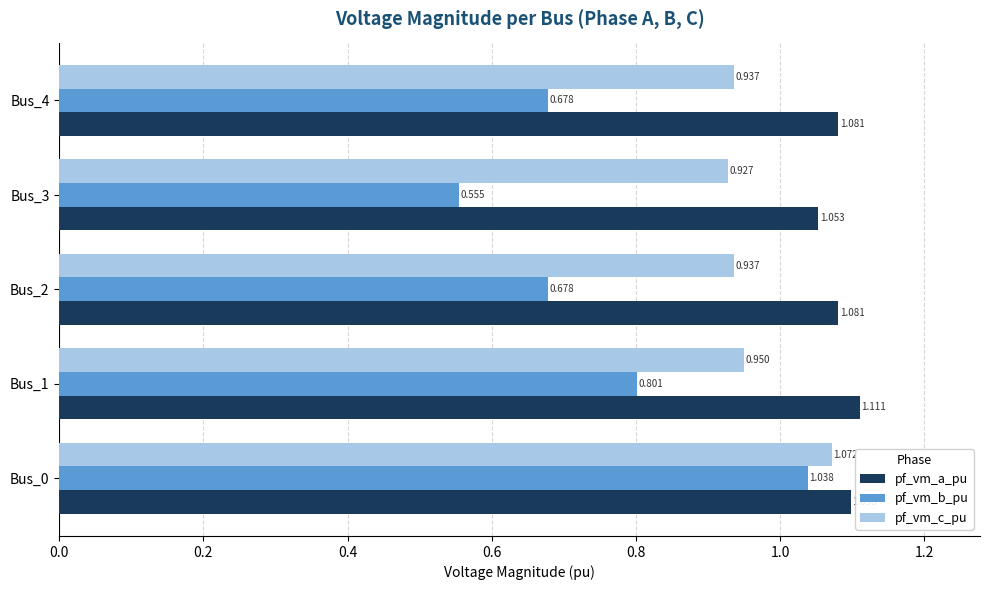

Is the value of pf_vm_c_pu at Bus_4 greater than the value of pf_vm_a_pu at Bus_1?

No